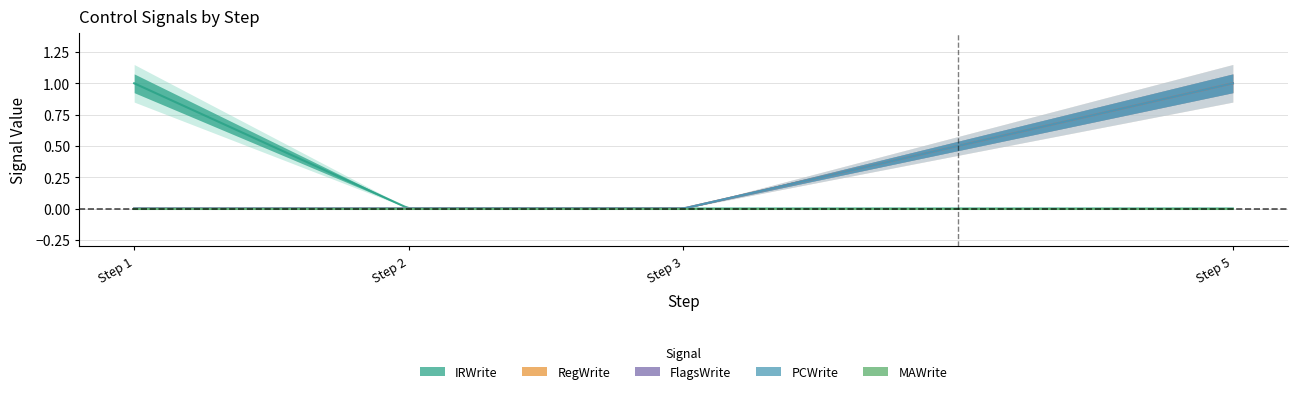

What are all the series names shown in the legend?

IRWrite, RegWrite, FlagsWrite, PCWrite, MAWrite